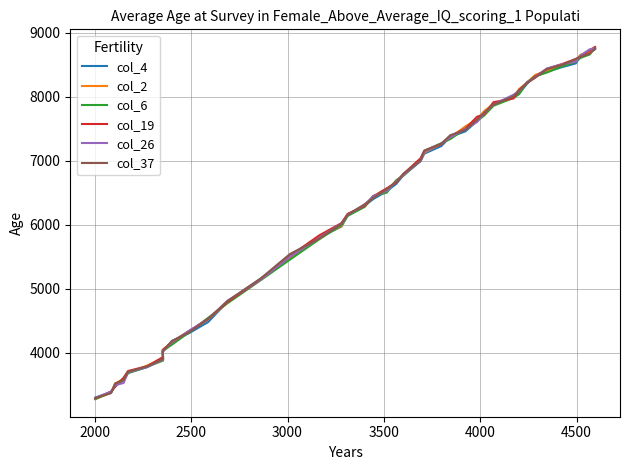

Where do col_4 and col_37 first cross each other?

2000 and 2500